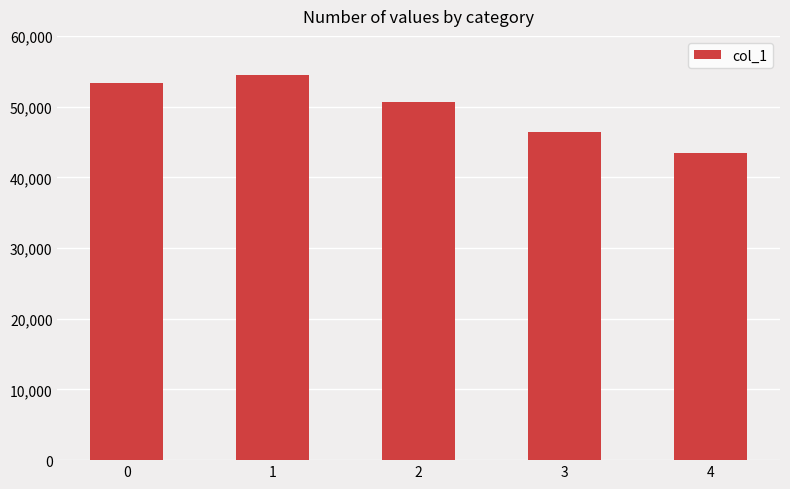

What is the minimum value shown in the chart?

43496